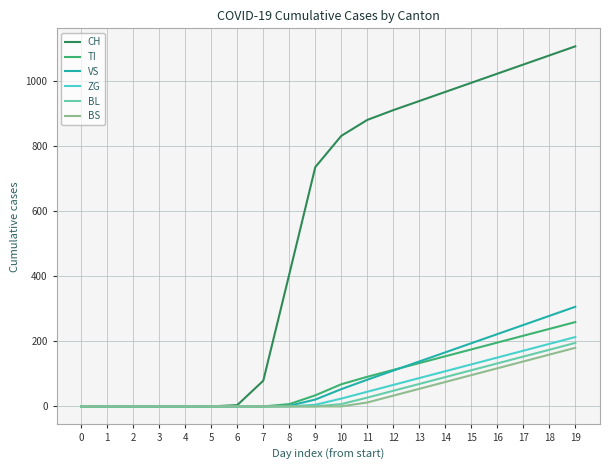

What are all the series names shown in the legend?

CH, TI, VS, ZG, BL, BS